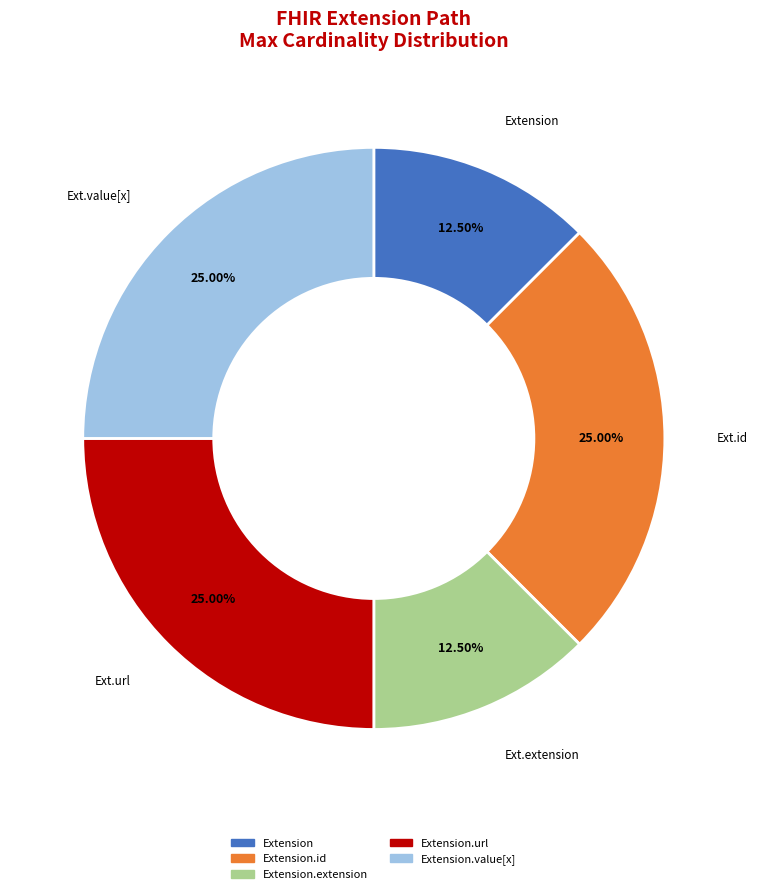

Do Extension.extension and Extension.value[x] together represent more than half of the pie?

No